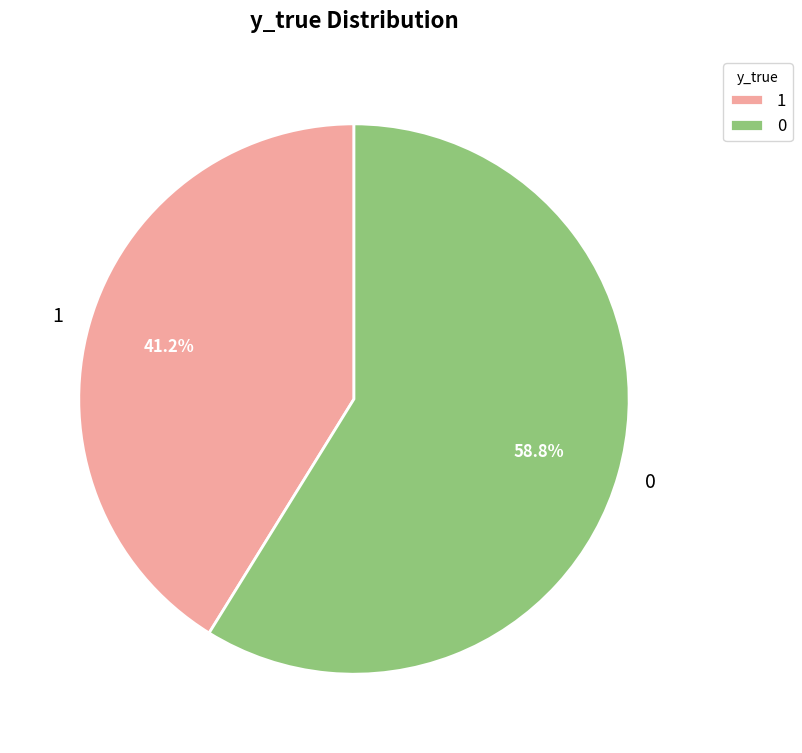

Is it true that 1 is 41% of the pie?

True